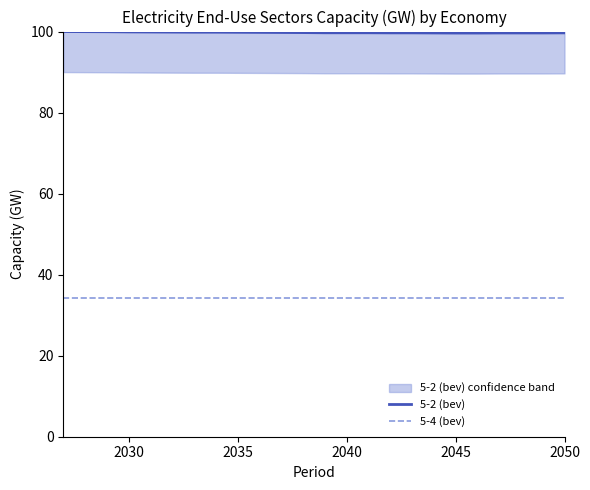

What is the minimum value for 5-4 (bev)?

34.2